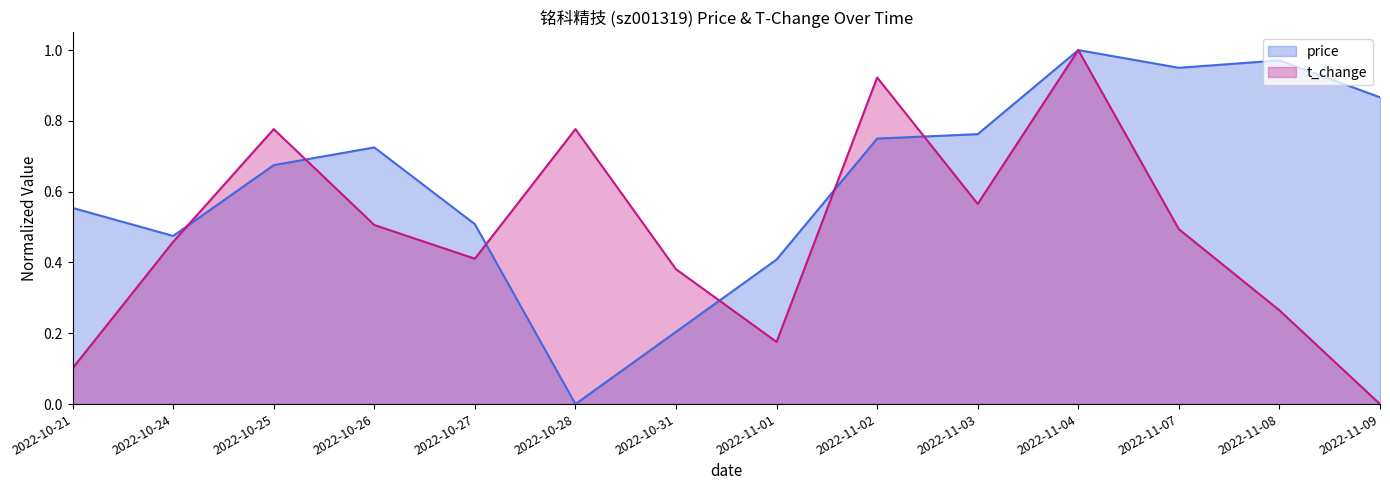

Reading left to right, transcribe all the data shown in this chart.

price: 0.6	0.5	0.7	0.7	0.5	0.0	0.2	0.4	0.8	0.8	1.0	0.9	1.0	0.9
t_change: 0.1	0.5	0.8	0.5	0.4	0.8	0.4	0.2	0.9	0.6	1.0	0.5	0.3	0.0